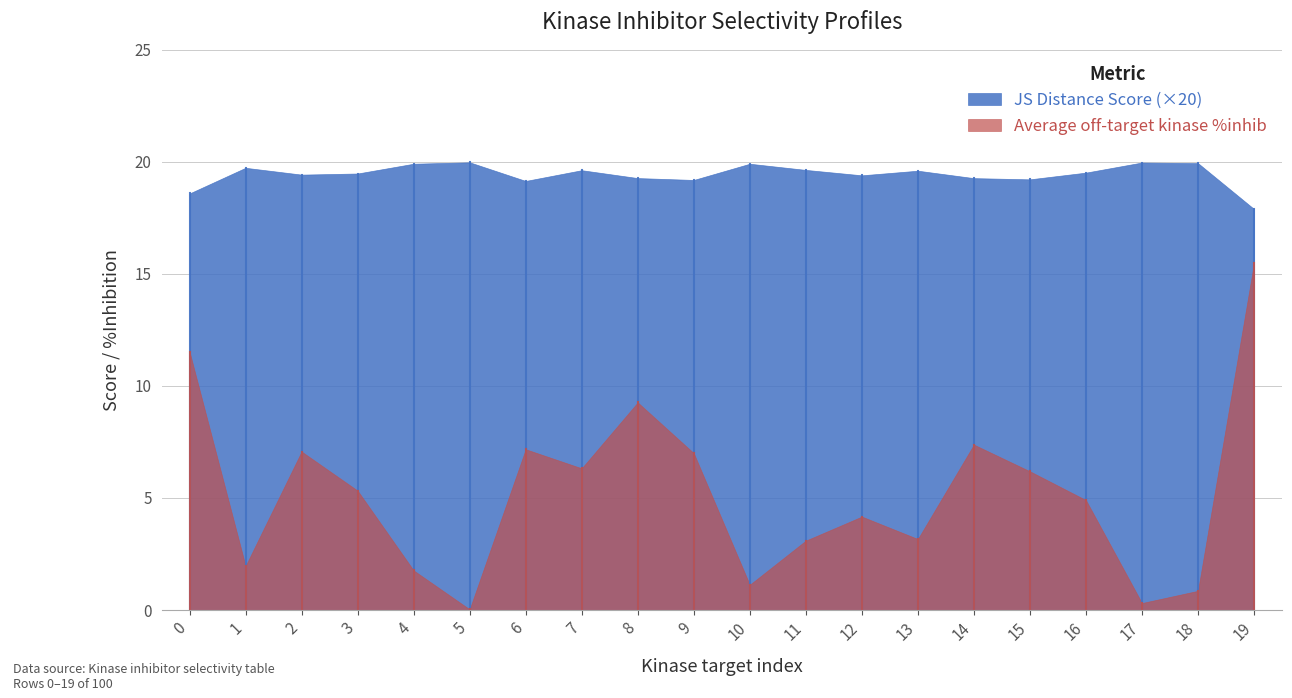

What is the highest value of the JS Distance Score (×20) series?

20.0